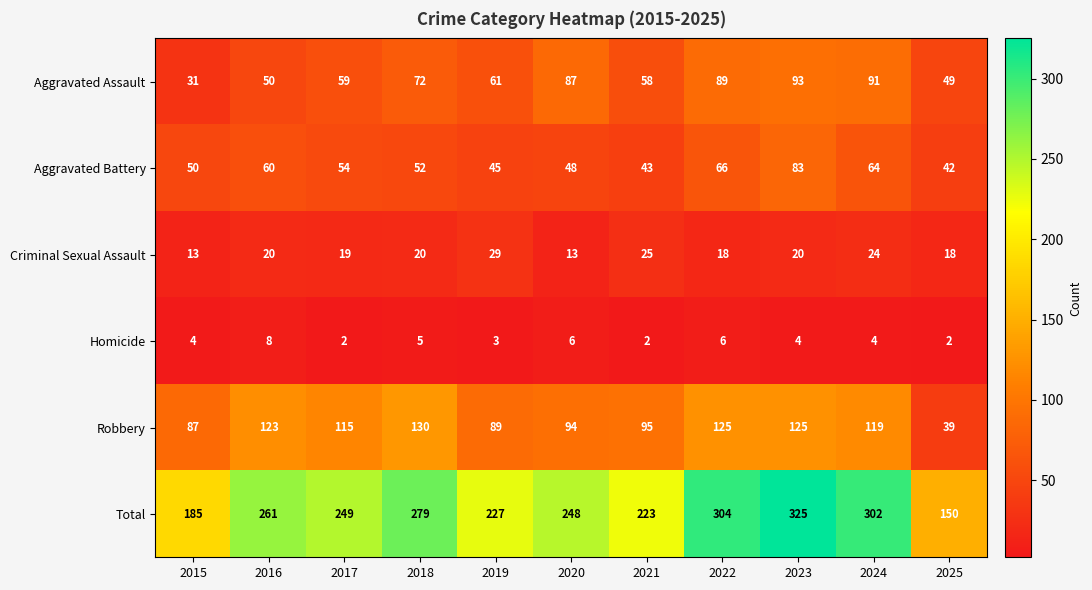

At which label is Robbery closest to 84?

2015